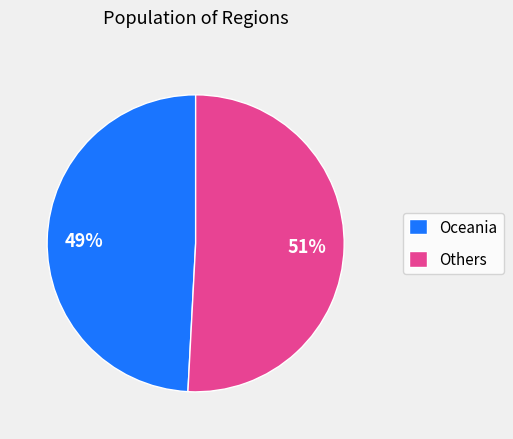

Count the number of slices in the pie.

2